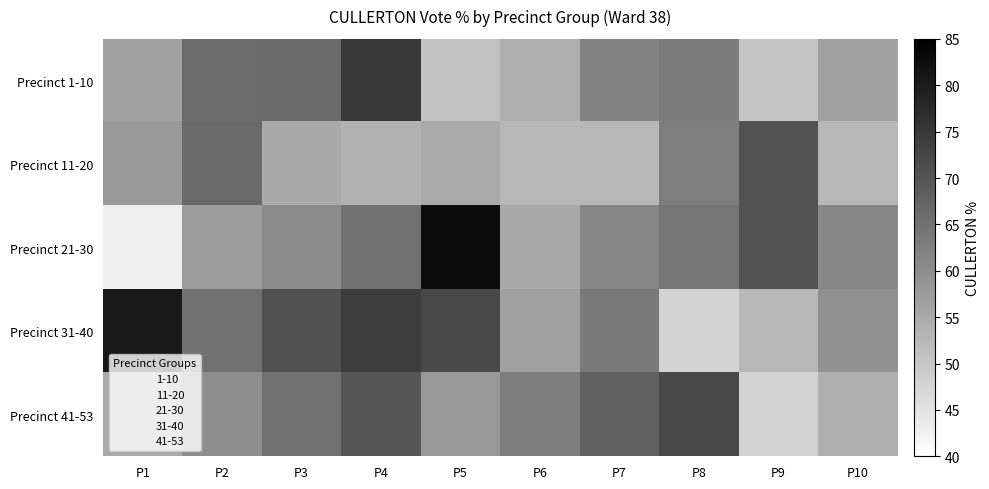

Reading left to right, extract all data points from this chart.

Precinct 1-10: P1=56.7	P2=65.9	P3=66.1	P4=75.0	P5=50.9	P6=54.2	P7=61.9	P8=63.0	P9=50.3	P10=56.8
Precinct 11-20: P1=57.9	P2=66.5	P3=55.3	P4=53.9	P5=55.0	P6=52.7	P7=52.8	P8=62.8	P9=70.4	P10=52.7
Precinct 21-30: P1=42.9	P2=57.3	P3=60.3	P4=65.1	P5=82.8	P6=55.2	P7=61.1	P8=64.4	P9=70.3	P10=61.1
Precinct 31-40: P1=80.7	P2=65.0	P3=70.8	P4=74.4	P5=72.2	P6=56.9	P7=63.6	P8=47.8	P9=52.6	P10=59.4
Precinct 41-53: P1=55.0	P2=60.0	P3=65.0	P4=70.0	P5=58.0	P6=63.0	P7=68.0	P8=72.0	P9=48.0	P10=54.0